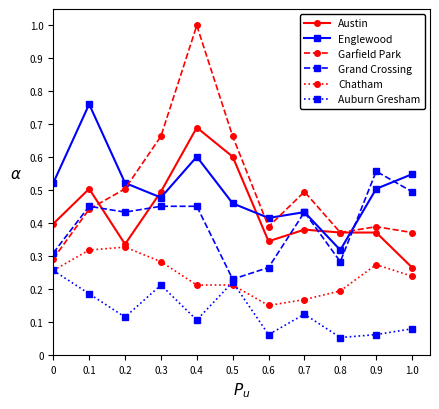

True or false: Garfield Park has more than 0 interior local peaks.

True